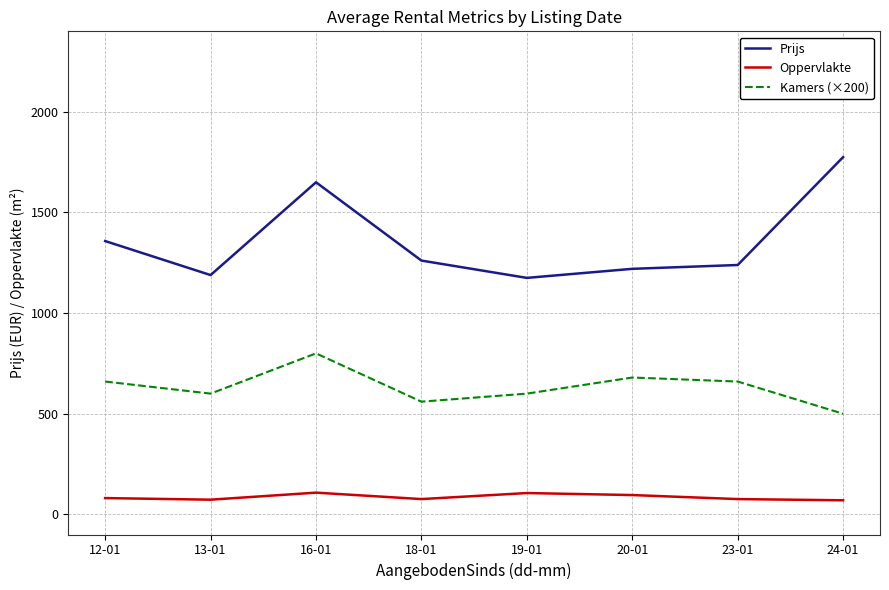

What is the highest value of the Kamers (×200) series?

800